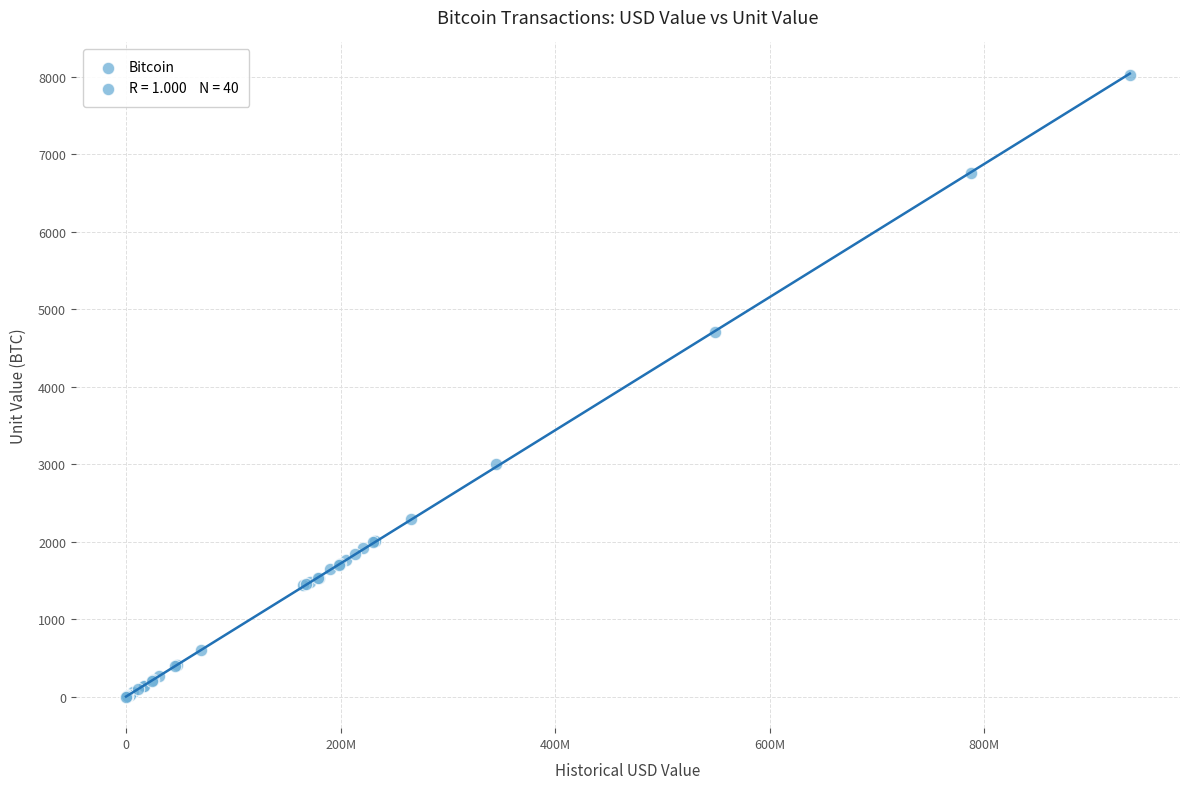

What Y value in the scatter plot is closest to 4011?

4700.0